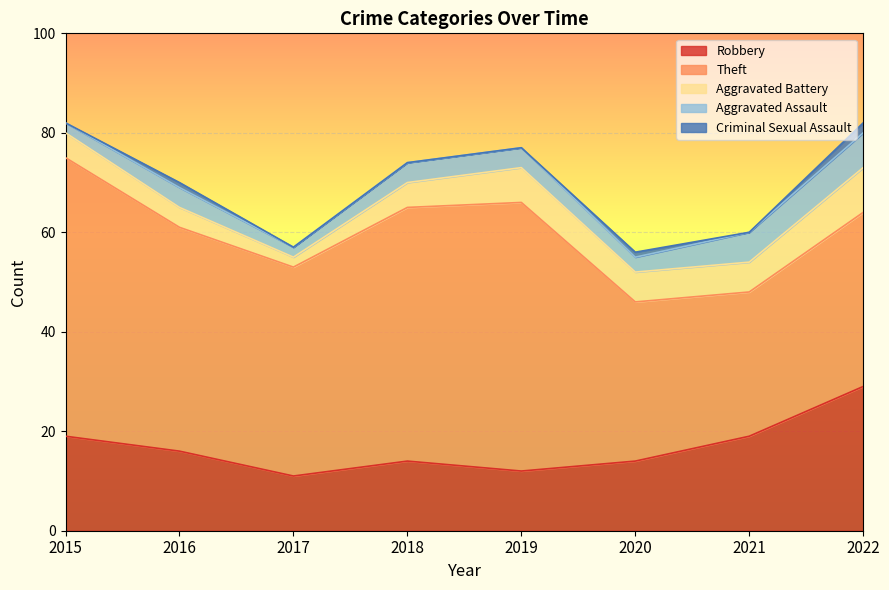

Which label corresponds to the smallest value in the chart?

2015